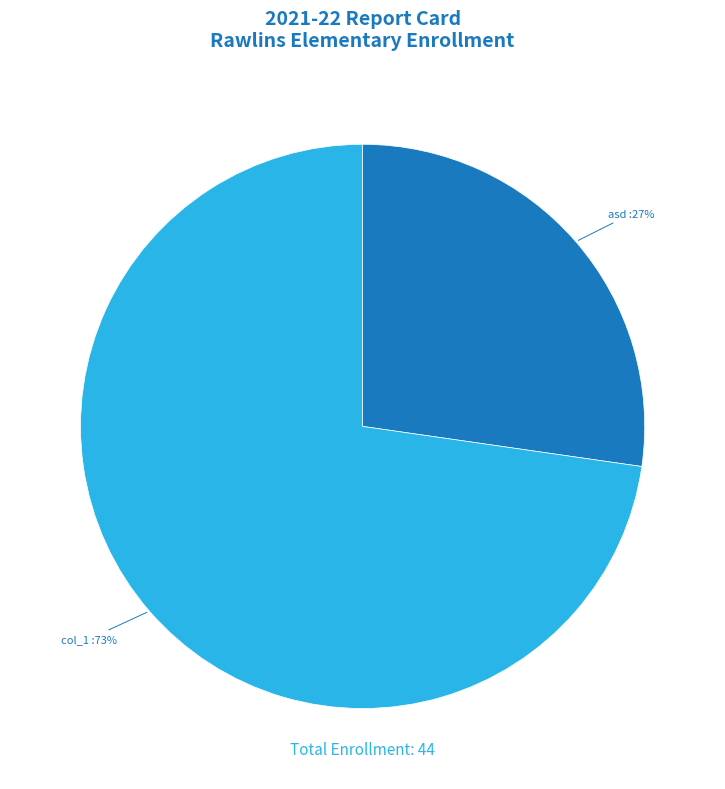

Which has a higher value, col_1 or asd?

col_1